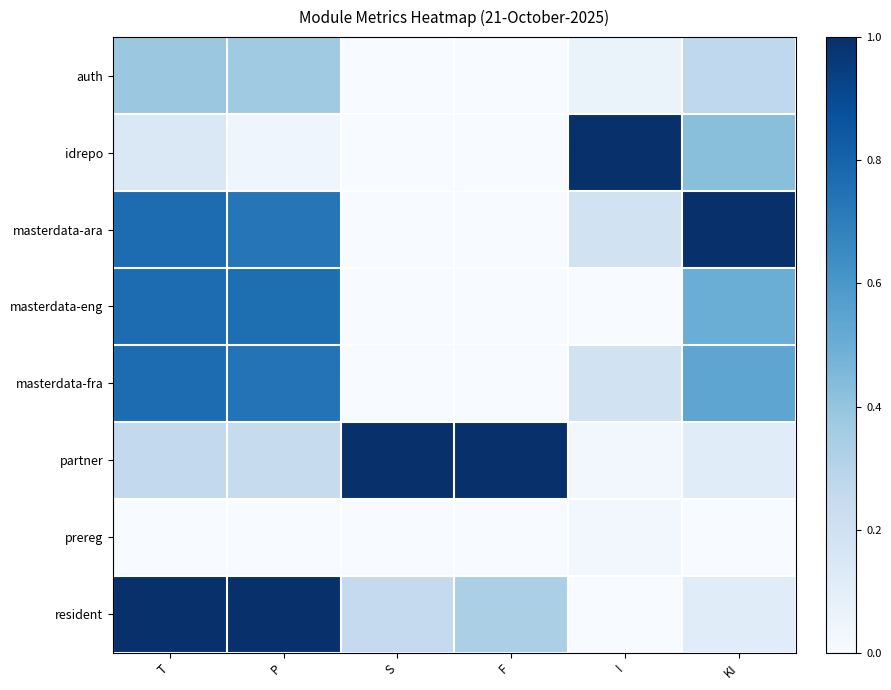

At which category is the sum across all series the highest?

T